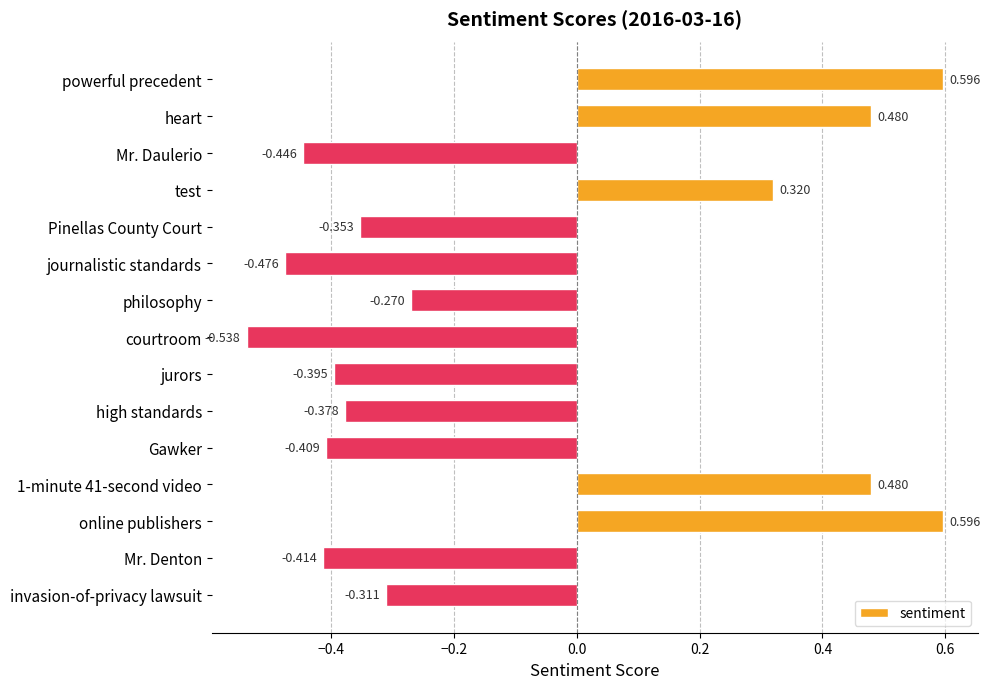

How many bars are there in total?

15